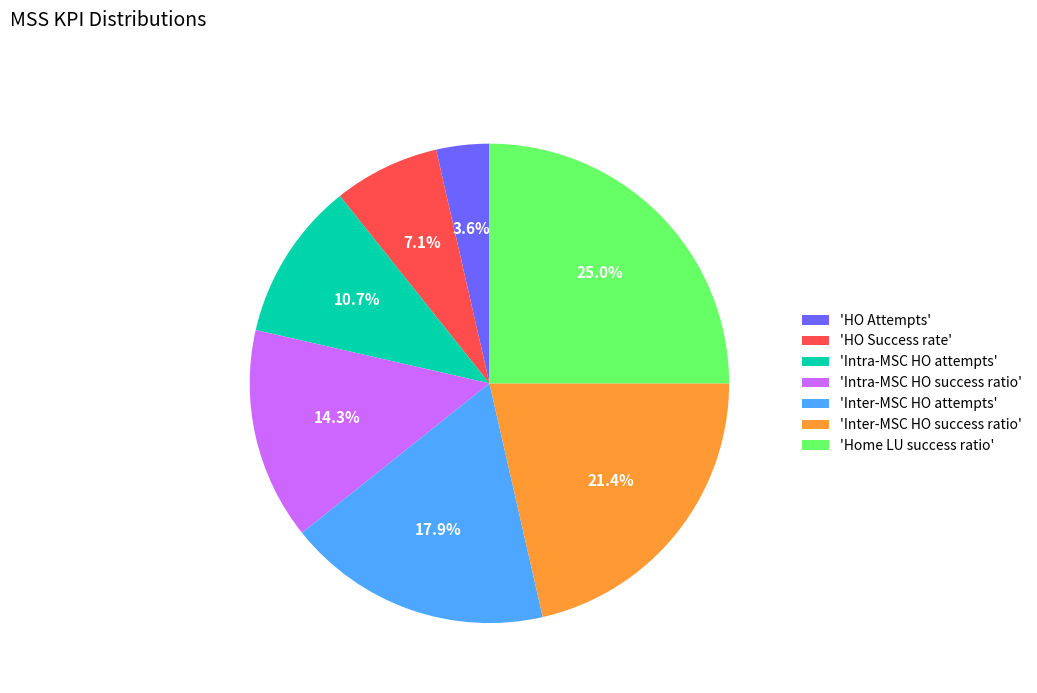

Which has a higher value, 'HO Attempts' or 'Inter-MSC HO success ratio'?

'Inter-MSC HO success ratio'